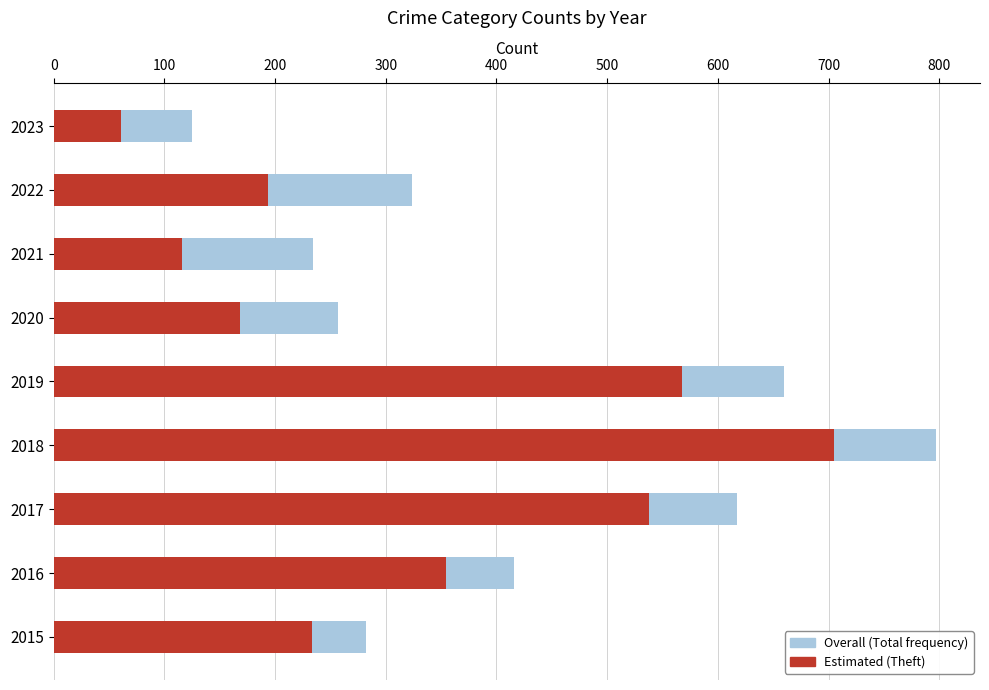

What are all the series names shown in the legend?

Overall (Total frequency), Estimated (Theft)